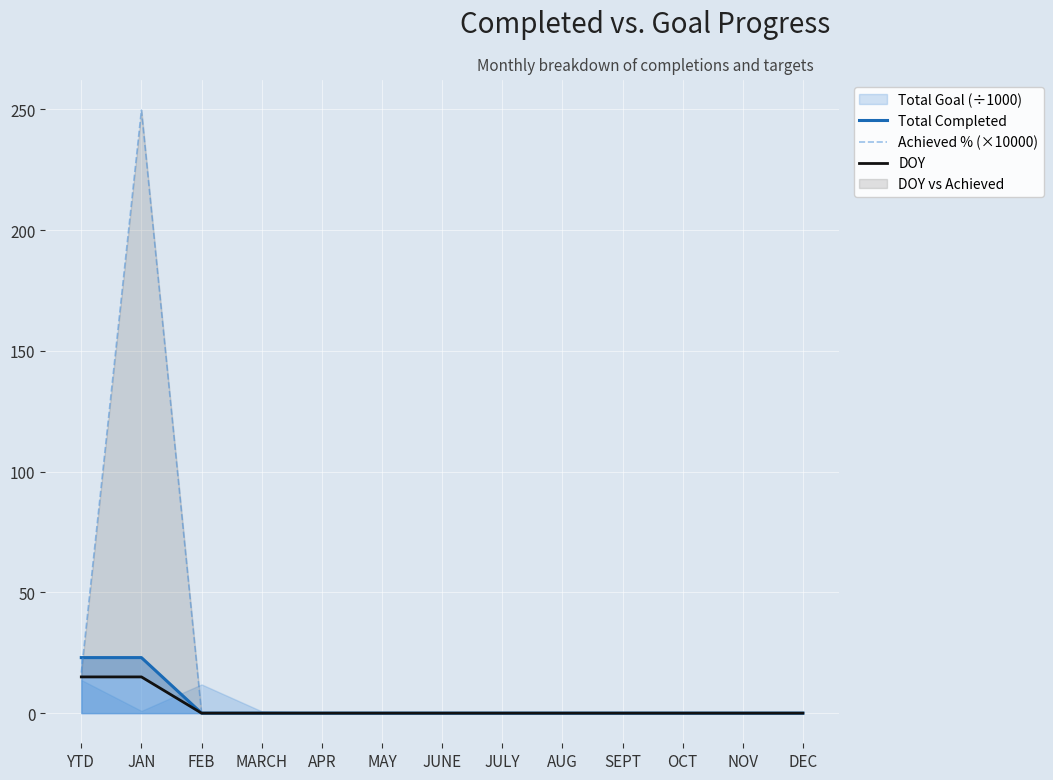

The Total Completed series shows 13 at DEC. True or false?

False